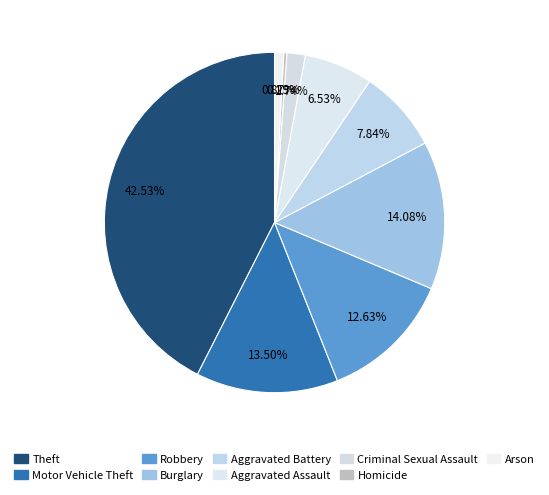

Is Arson the majority of the pie?

No